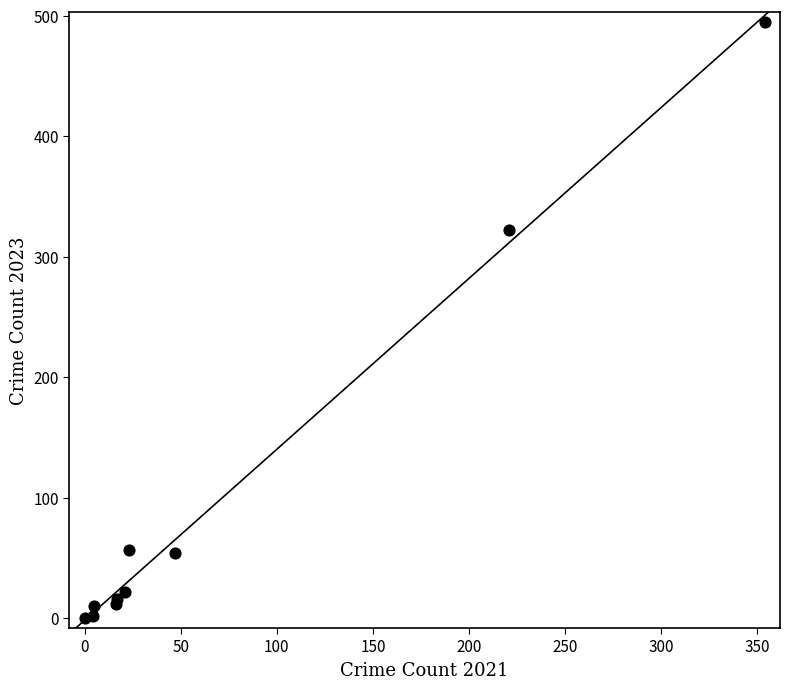

What Y value in the scatter plot is closest to 247?

322